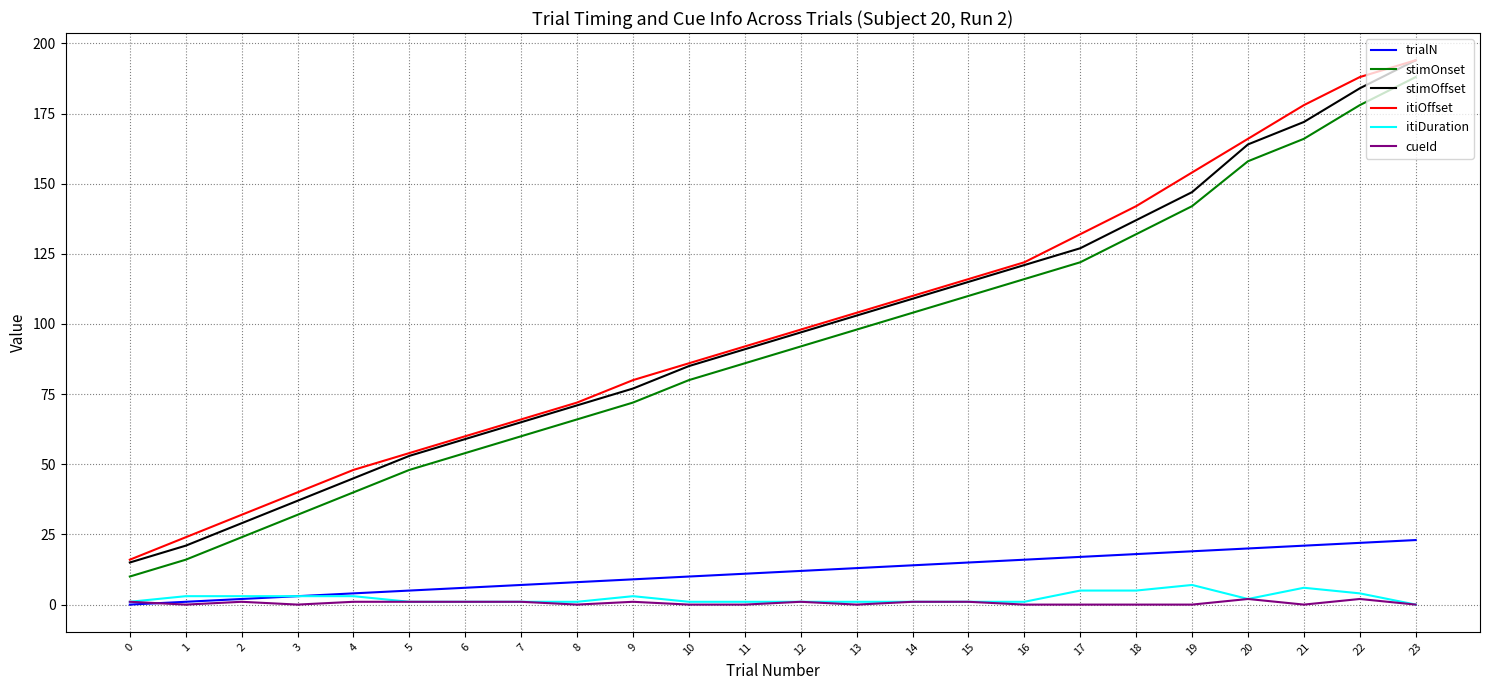

At which label does stimOffset reach its peak?

23